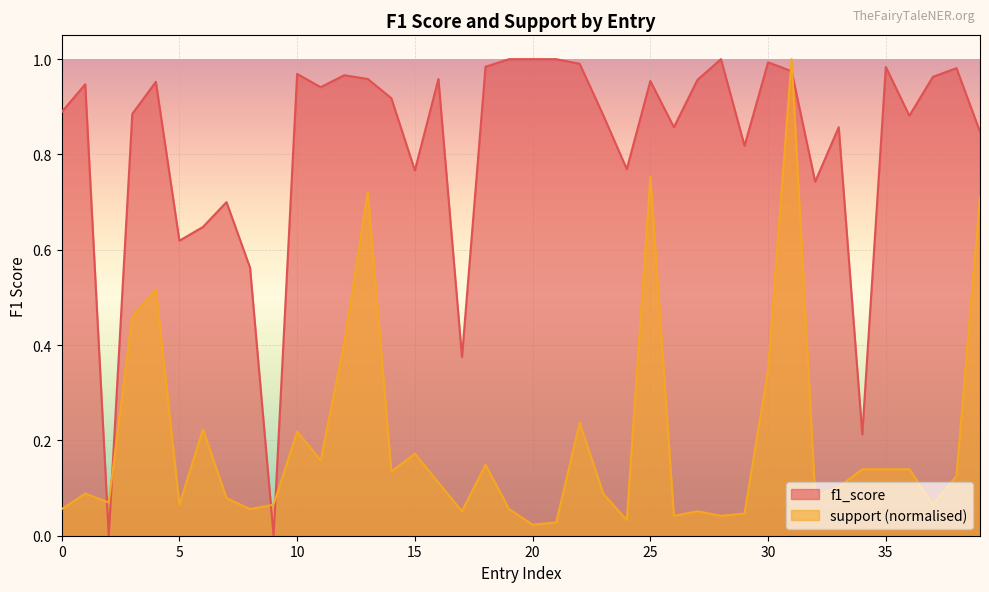

True or false: support and f1_score intersect in this chart.

True